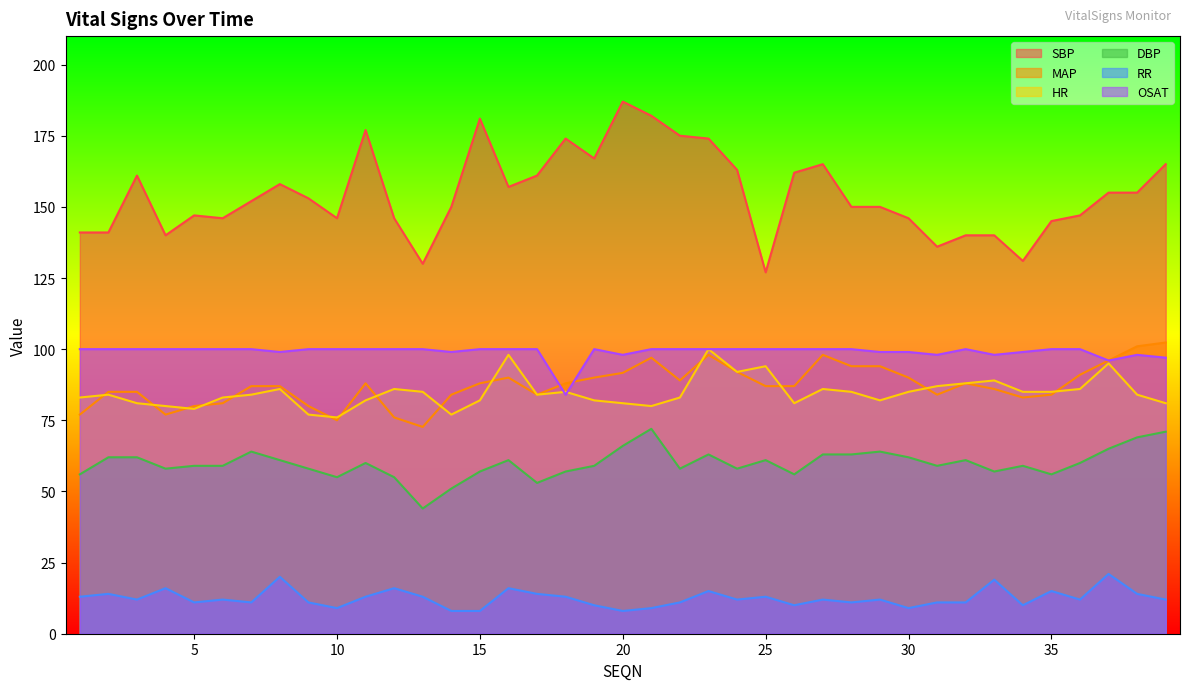

Which series has the largest range (max minus min)?

SBP